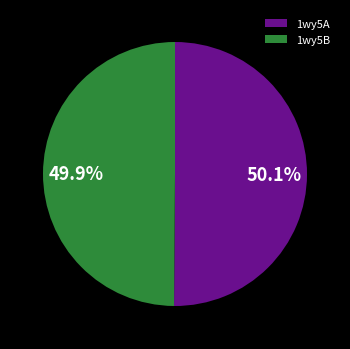

To the nearest percent, what is the average slice percentage?

50%